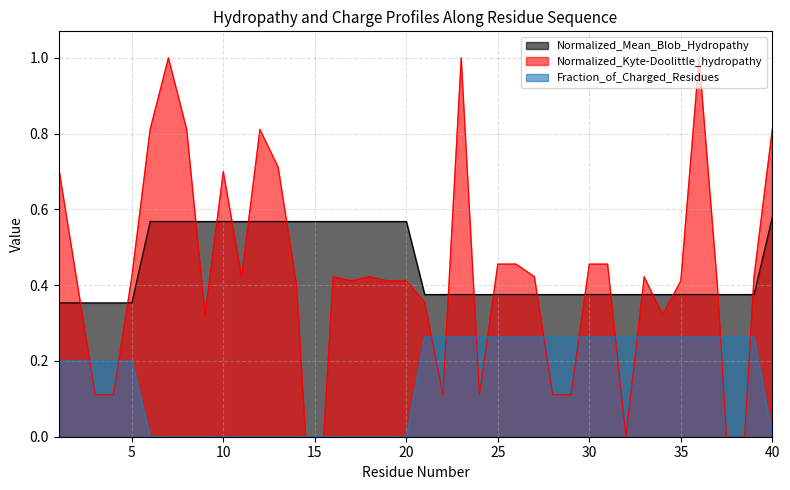

True or false: Normalized_Mean_Blob_Hydropathy and Fraction_of_Charged_Residues intersect in this chart.

False